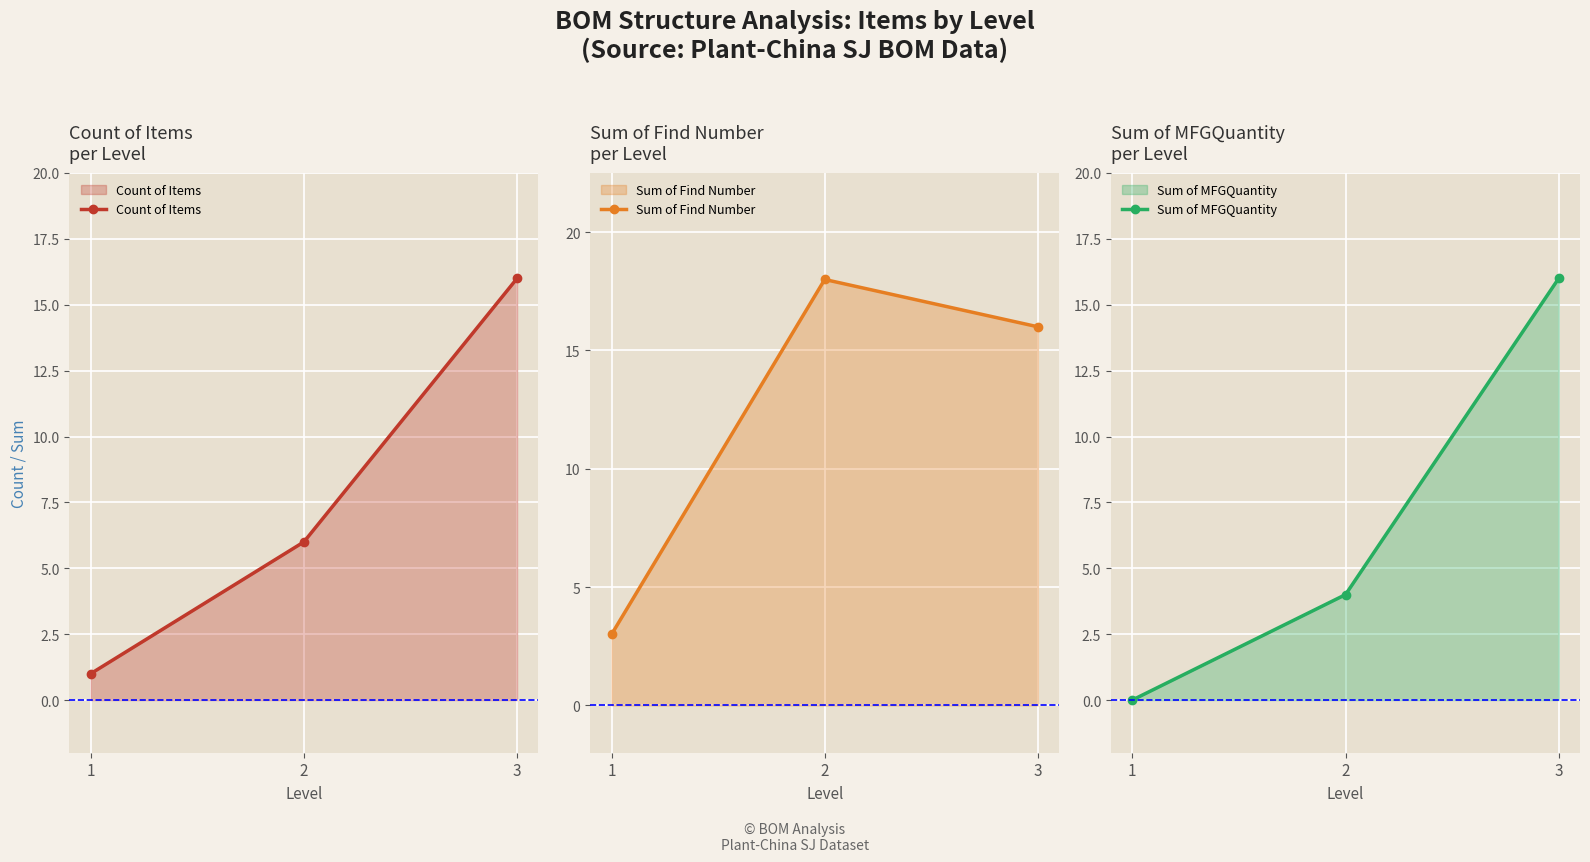

At which category is the sum across all series the highest?

3